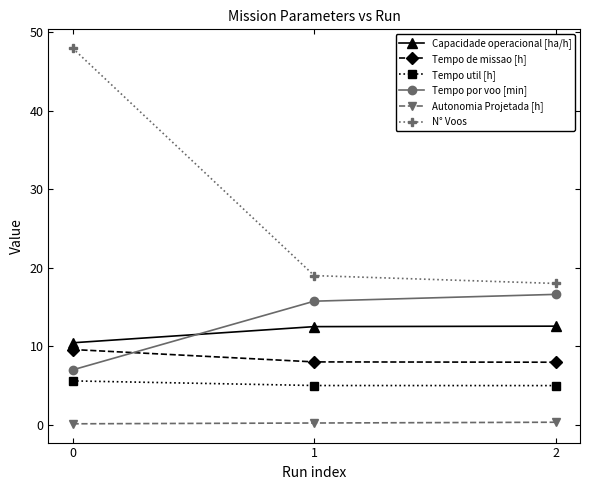

What is the difference between the maximum and minimum values in the Autonomia Projetada [h] series?

0.2